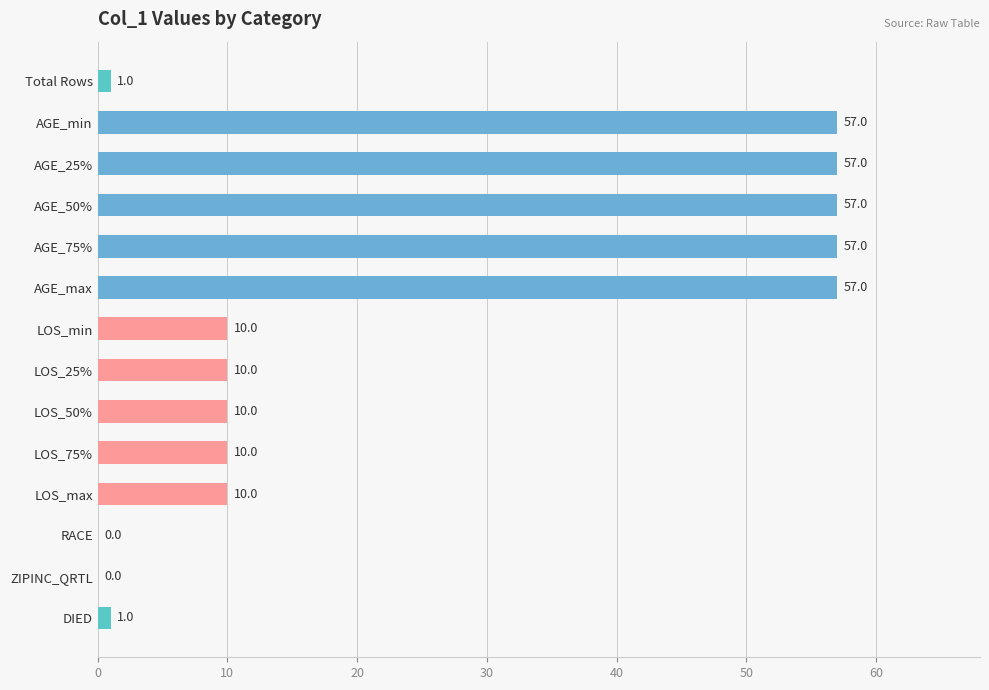

What is the change in value from LOS_max to ZIPINC_QRTL?

-10